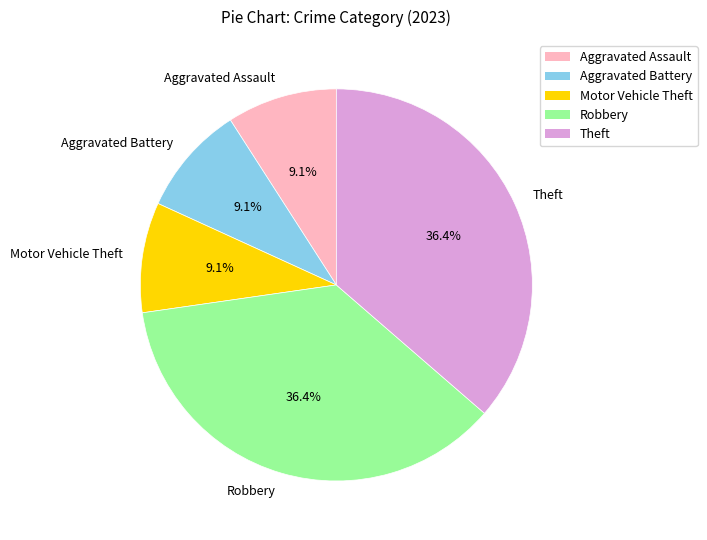

Between Robbery and Aggravated Assault, which is larger?

Robbery